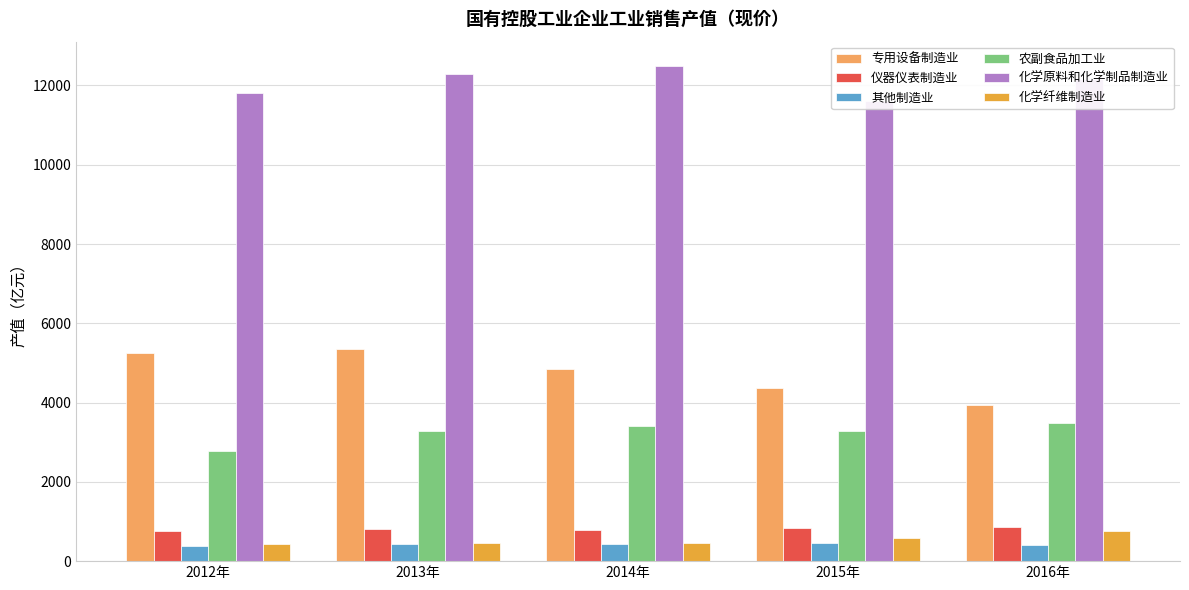

List the series in order of their peak value, lowest first.

其他制造业, 化学纤维制造业, 仪器仪表制造业, 农副食品加工业, 专用设备制造业, 化学原料和化学制品制造业